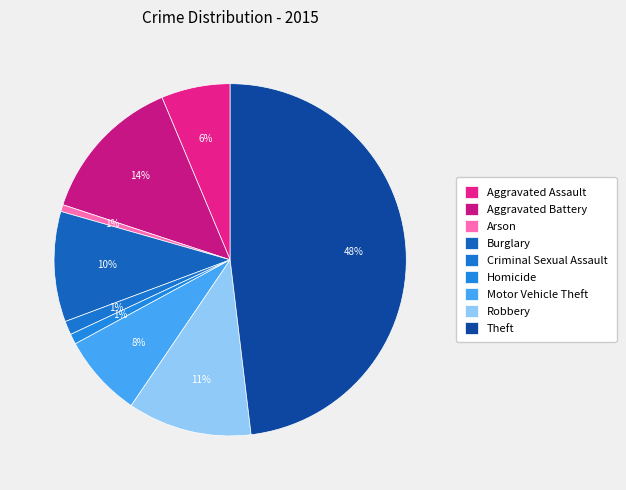

How many segments does this pie chart have?

9